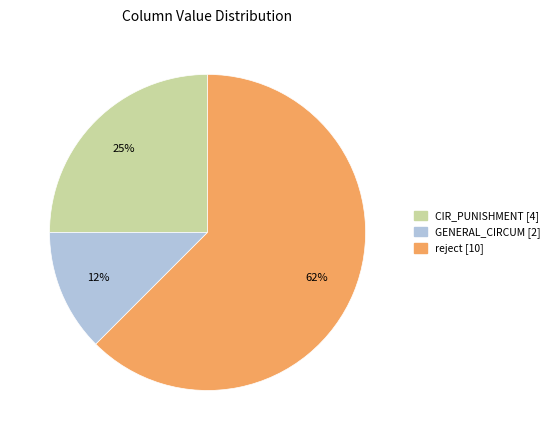

How many slices are in this pie chart?

3